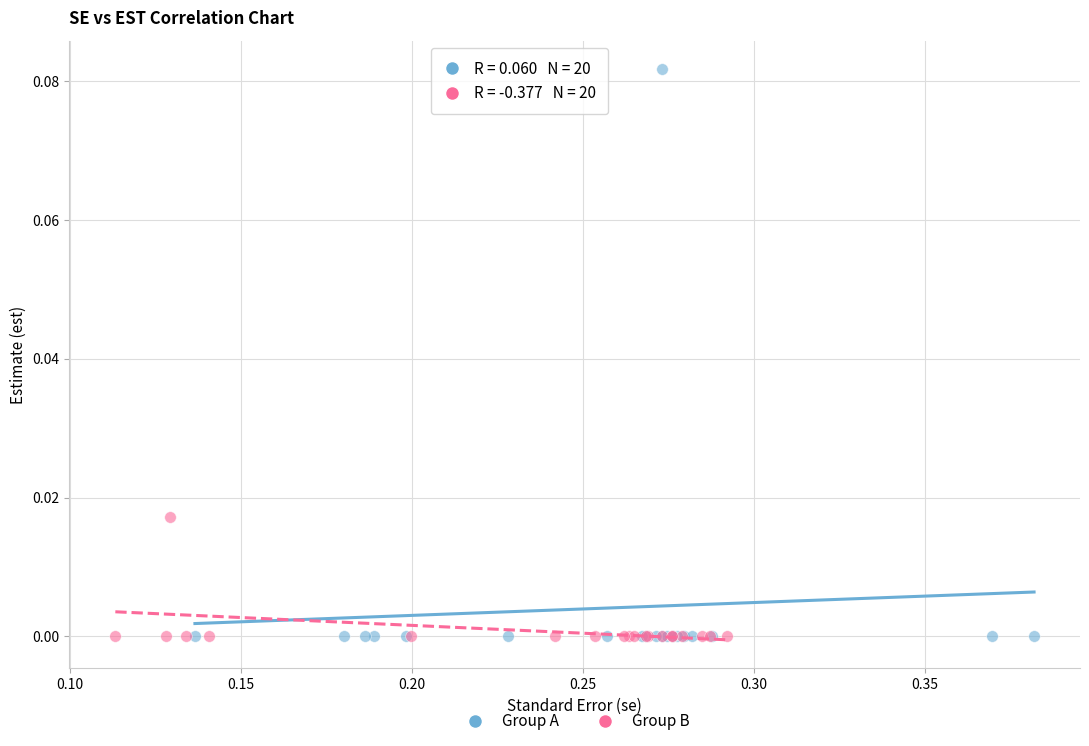

Which series contains the highest Y value?

Group A